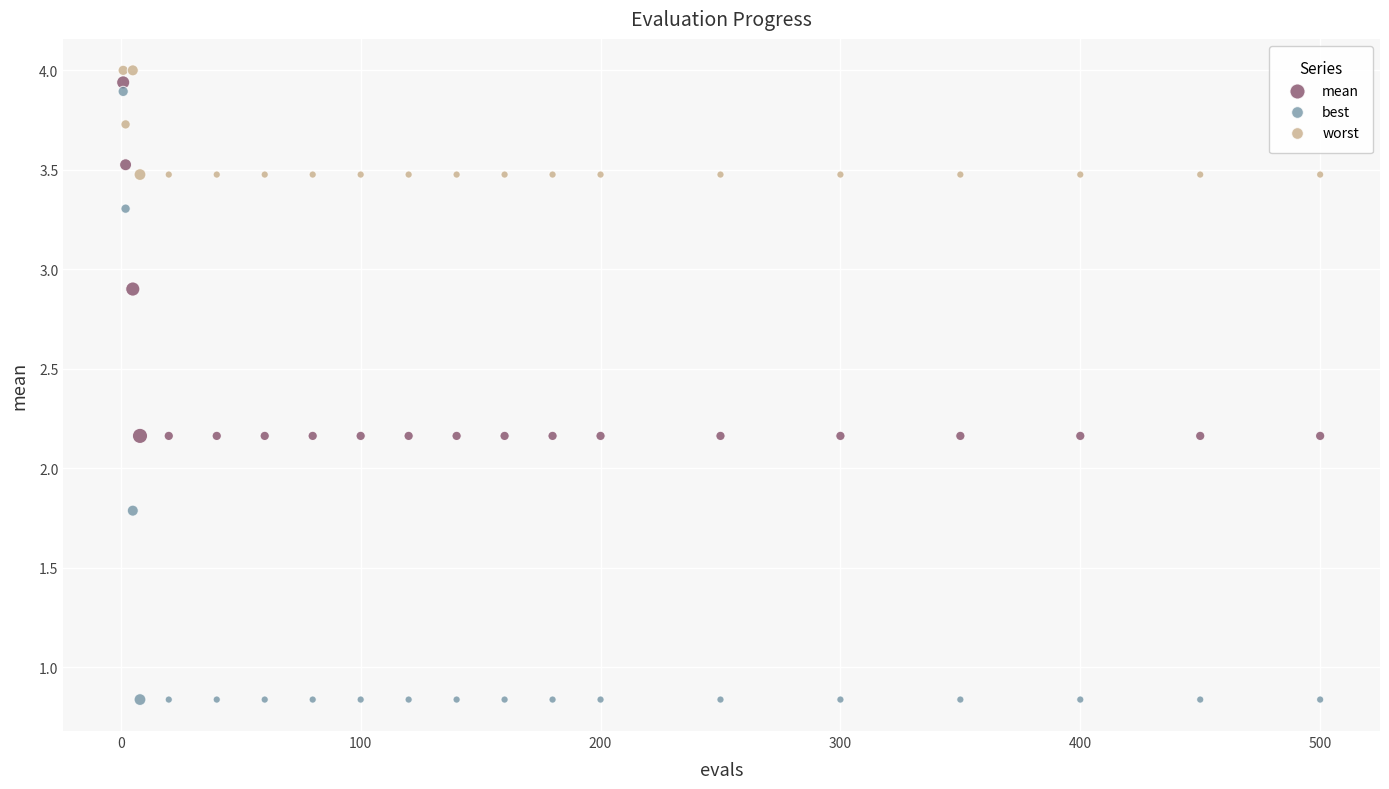

Which series contains the lowest Y value?

best